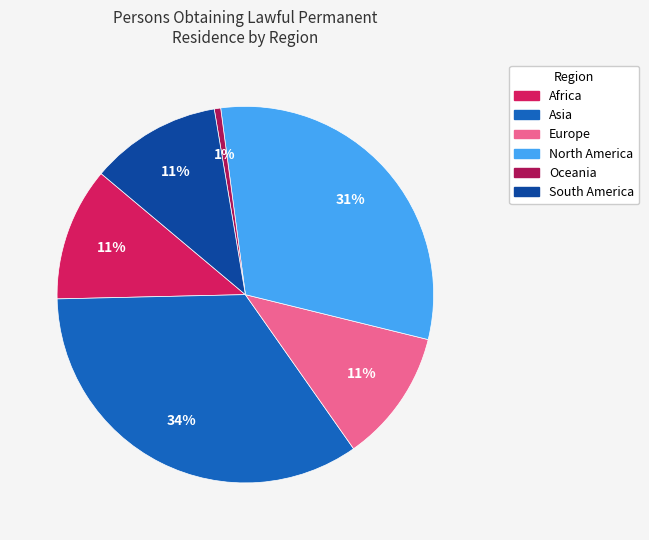

Which category has the smallest portion of the pie?

Oceania